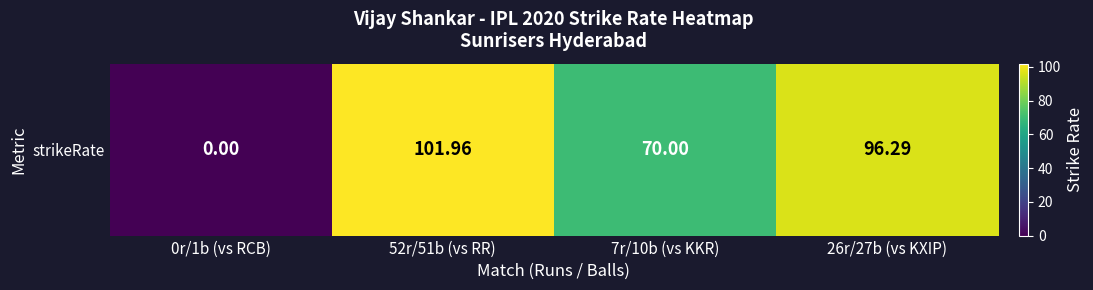

What is the change in value from 0r/1b (vs RCB) to 26r/27b (vs KXIP)?

+96.3